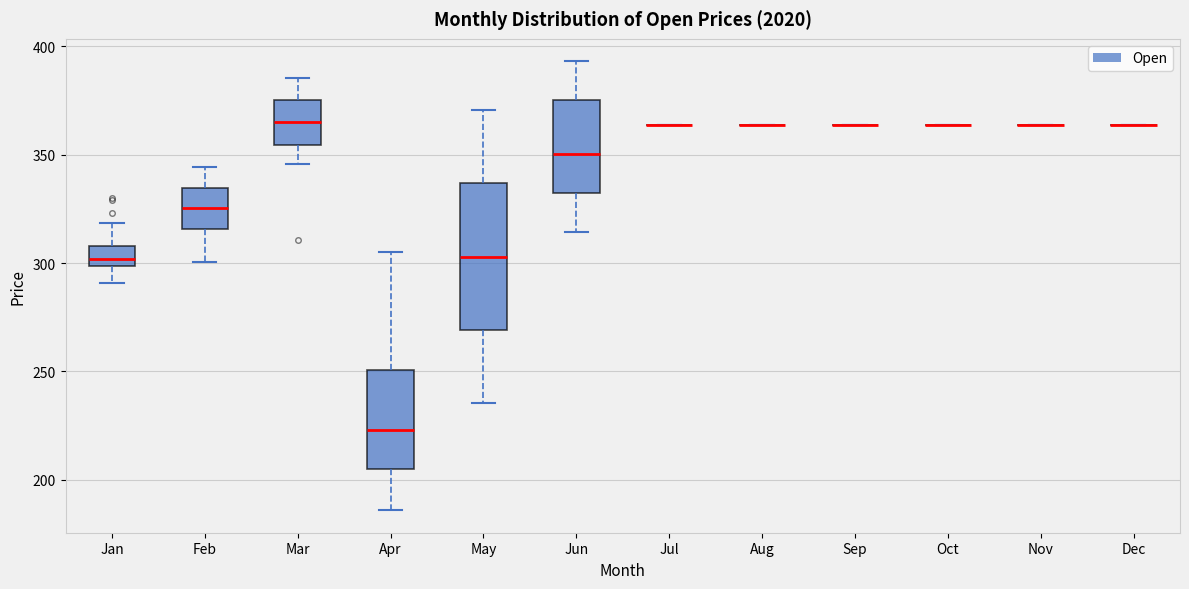

Where is the upper edge of the box for Jun on the y-axis? The values are not printed on the chart, so give them approximately, as read against the axis.

375